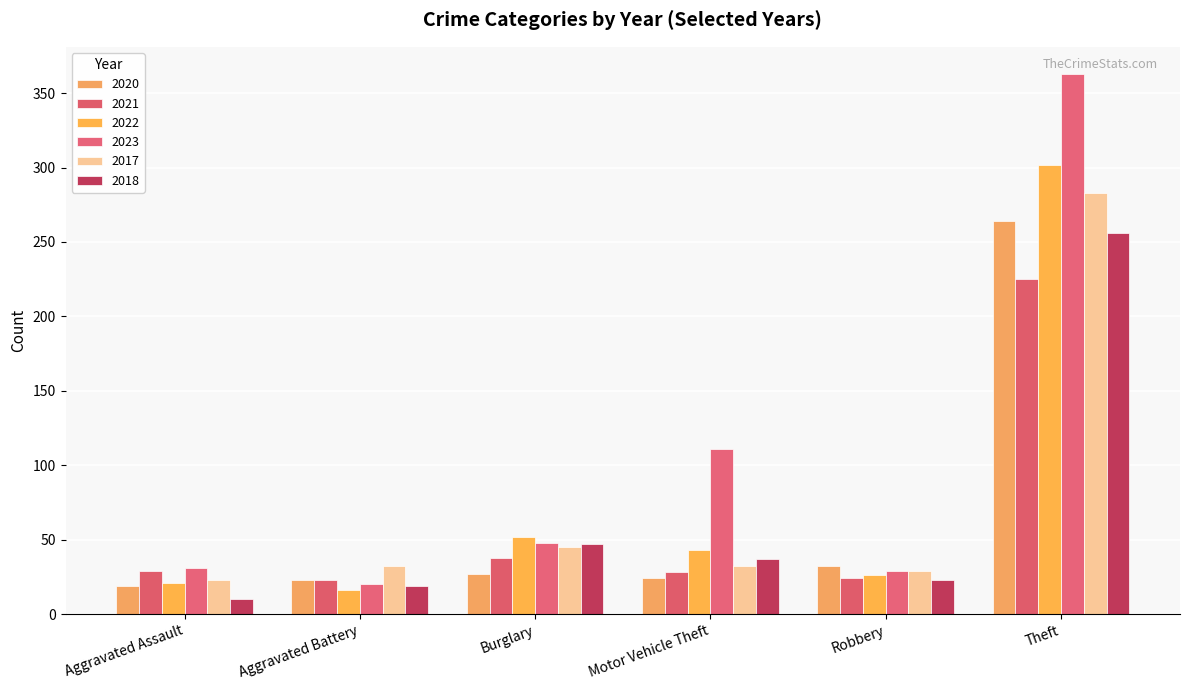

The 2022 series shows 302 at Theft. True or false?

True